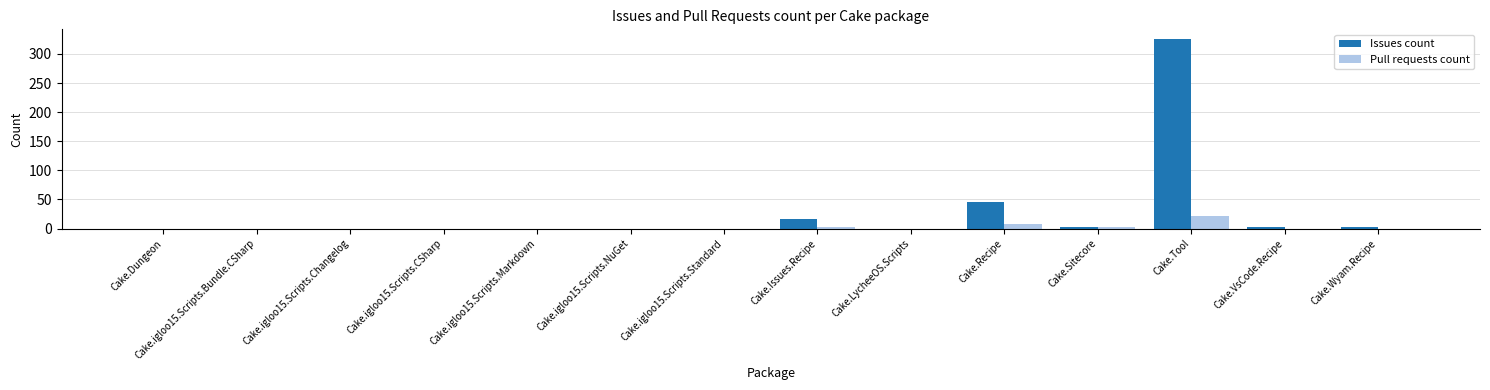

Is it true that Issues count equals 158 at Cake.igloo15.Scripts.Markdown?

False